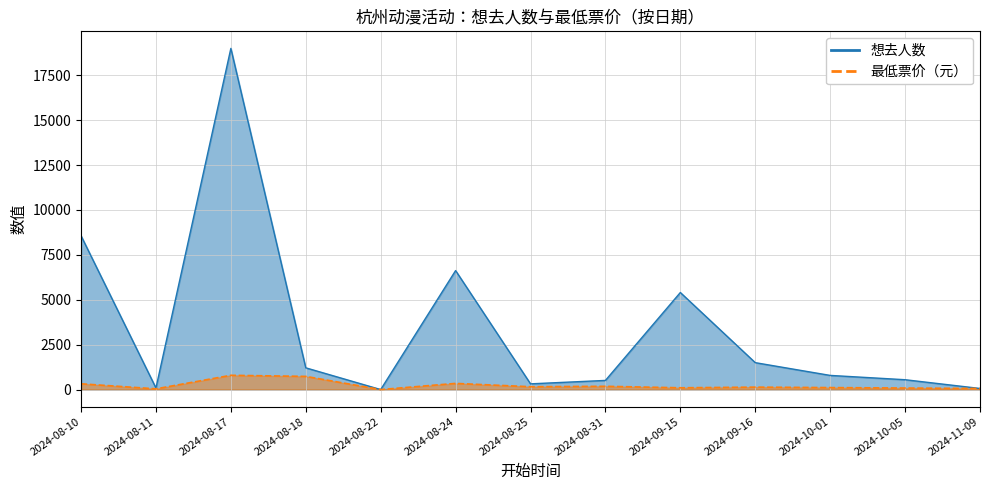

At which category does 想去人数 reach its first local valley?

2024-08-11